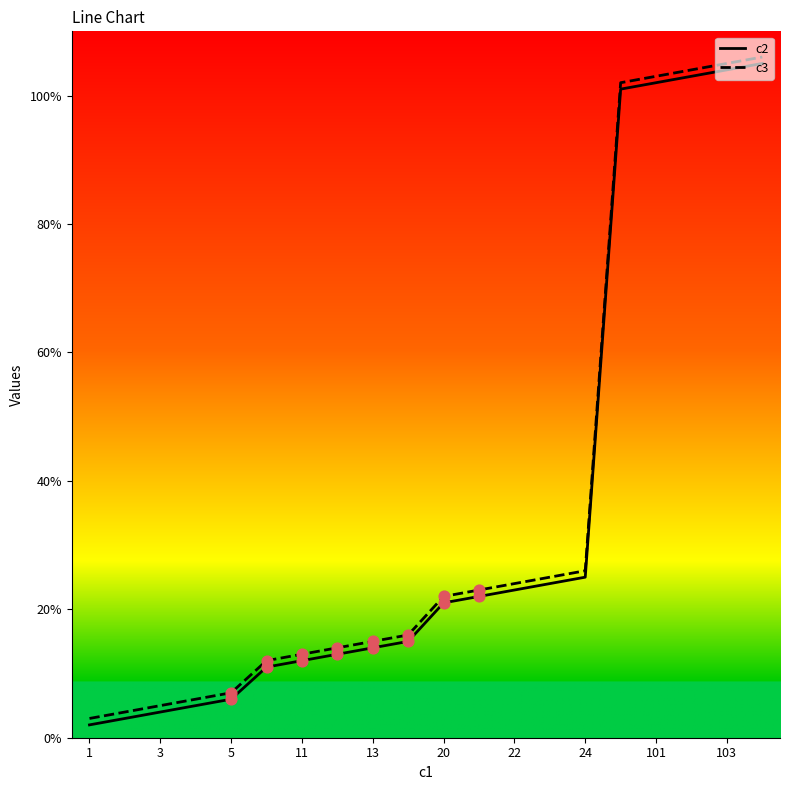

What is the greatest value displayed?

106